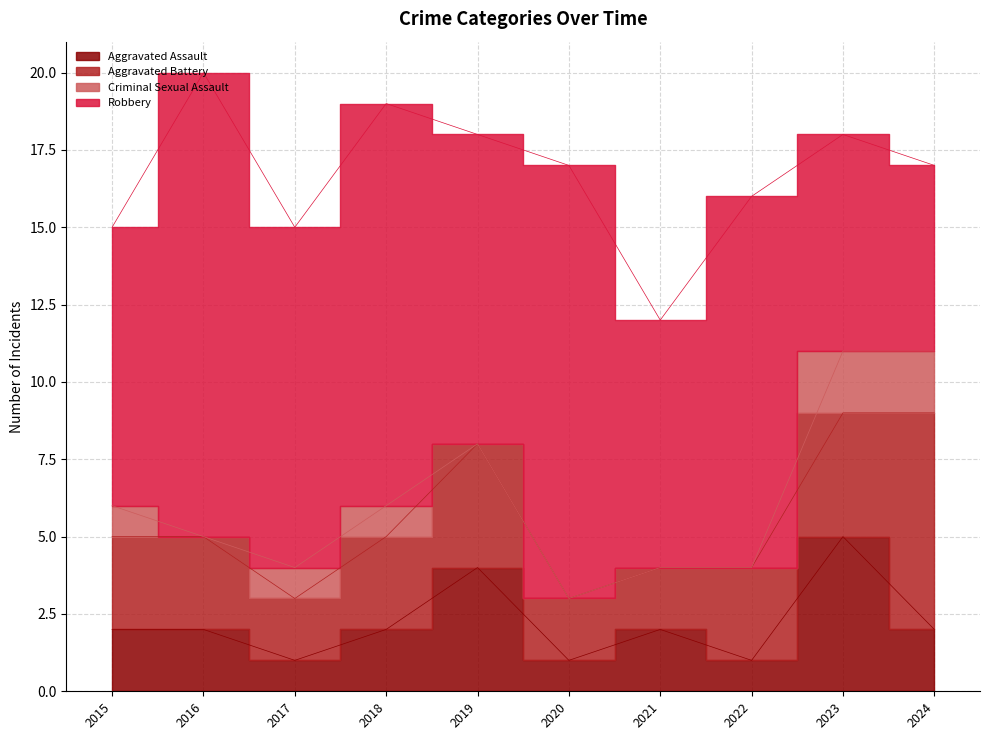

How many lines are shown in the chart?

4